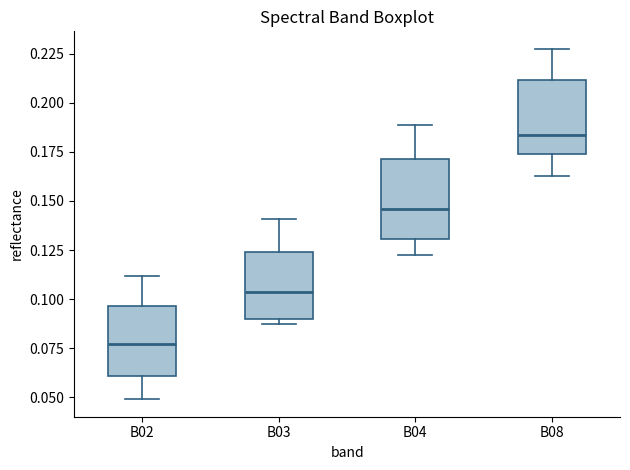

Which box has the lowest median line?

B02